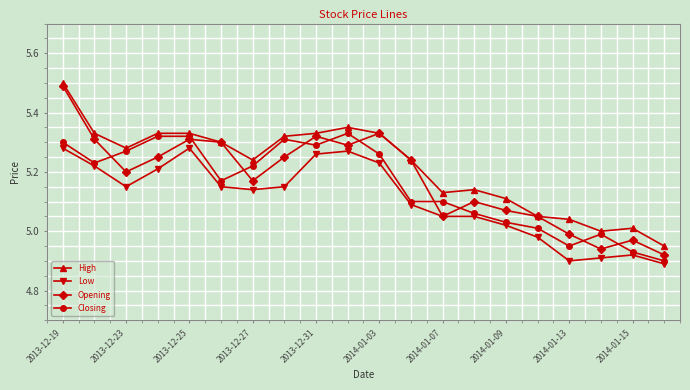

Which series has the largest range (max minus min)?

Opening